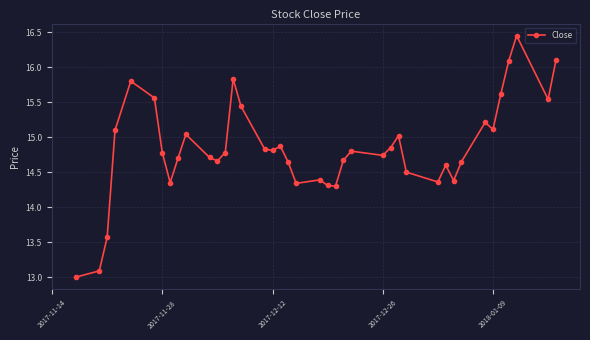

What is the difference between the maximum and second lowest values?

3.4